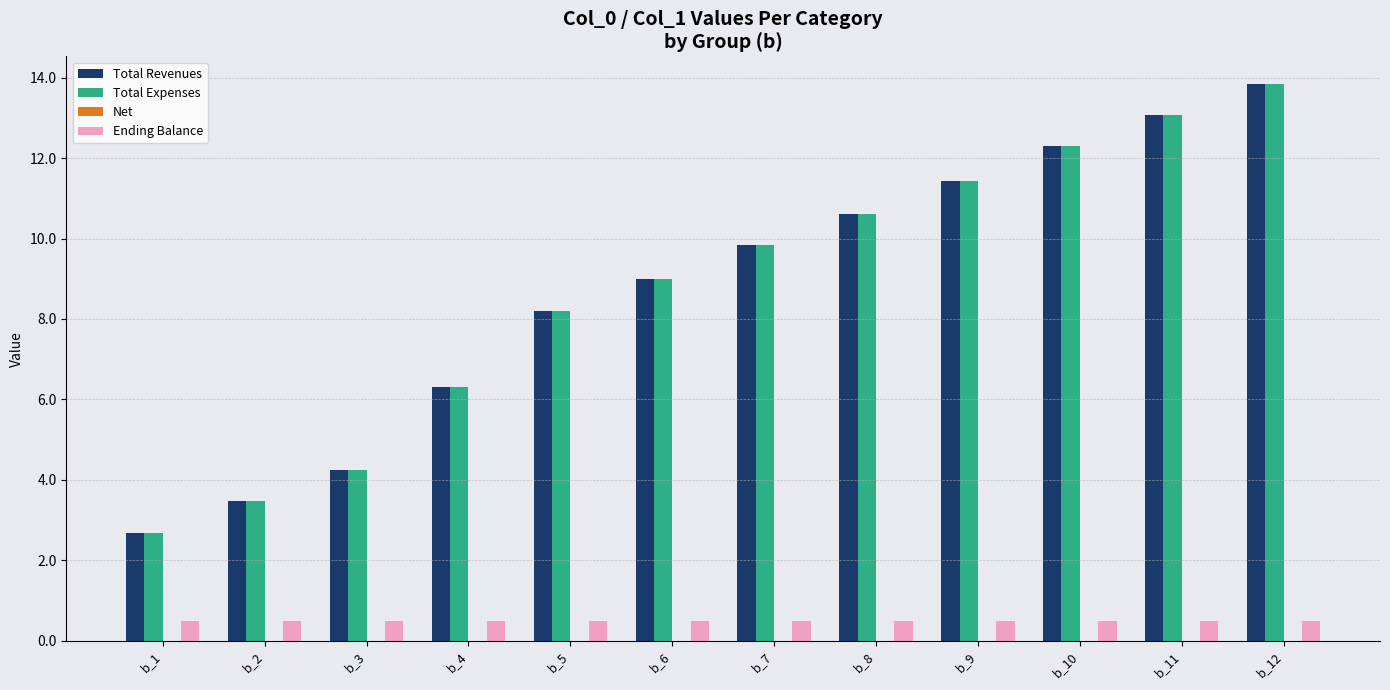

How many data points does each series have?

12